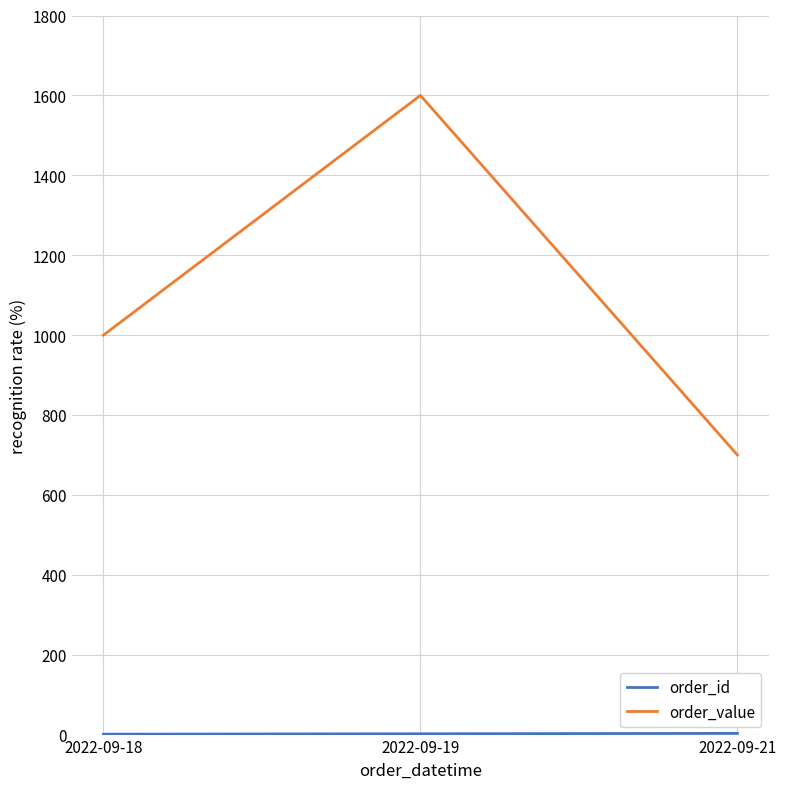

Which series has the largest total across all categories?

order_value